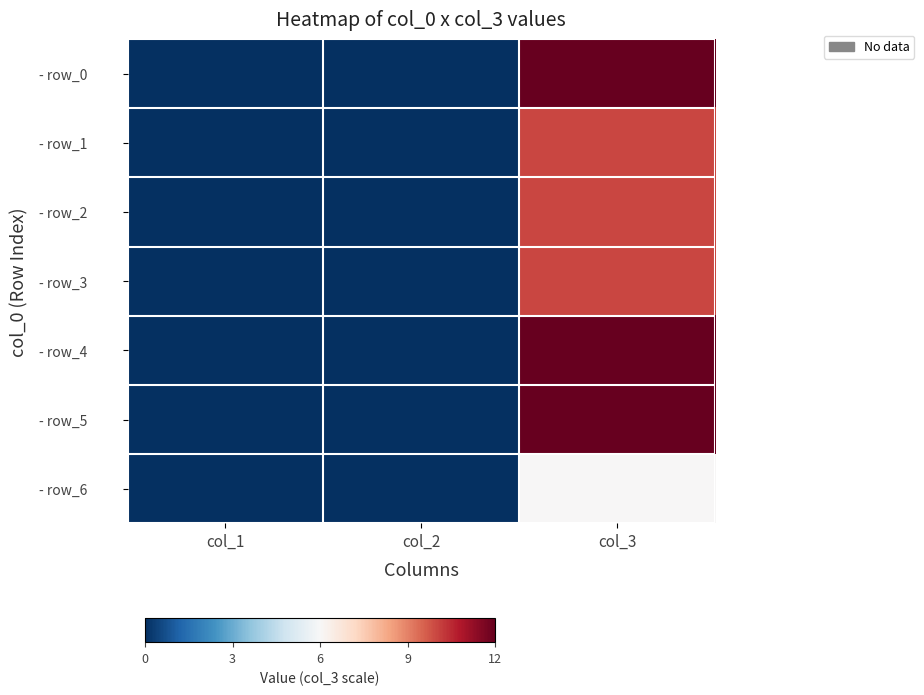

Which category has the lowest value across all series?

col_1